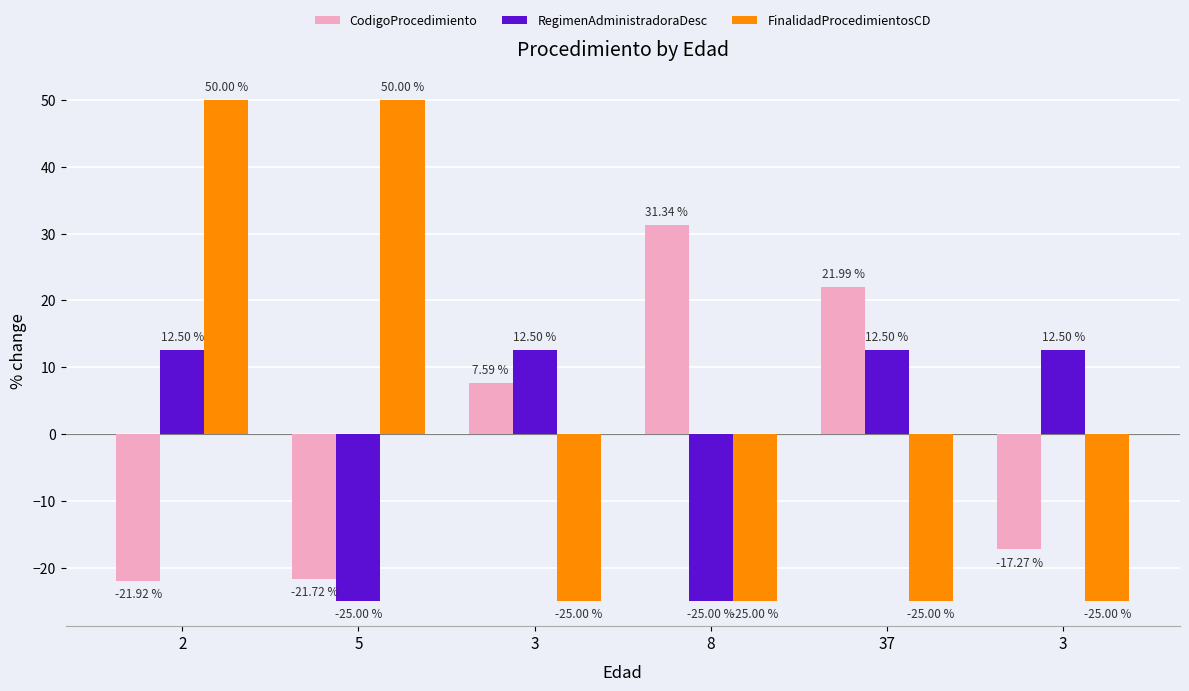

Reading right to left, transcribe all the data shown in this chart.

CodigoProcedimiento: -17.3	22.0	31.3	7.6	-21.7	-21.9
RegimenAdministradoraDesc: 12.5	12.5	-25.0	12.5	-25.0	12.5
FinalidadProcedimientosCD: -25.0	-25.0	-25.0	-25.0	50.0	50.0